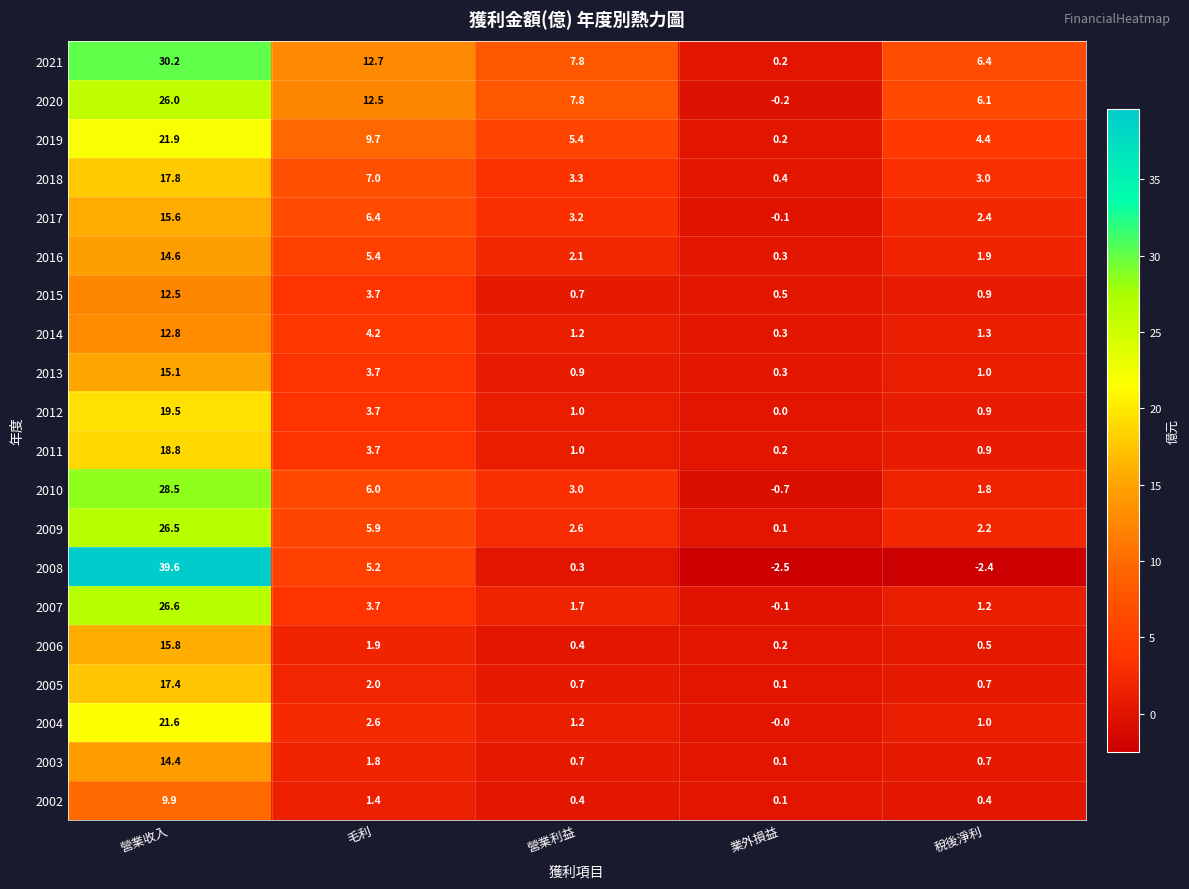

What is the approximate value of 2010 at 營業收入?

28.5